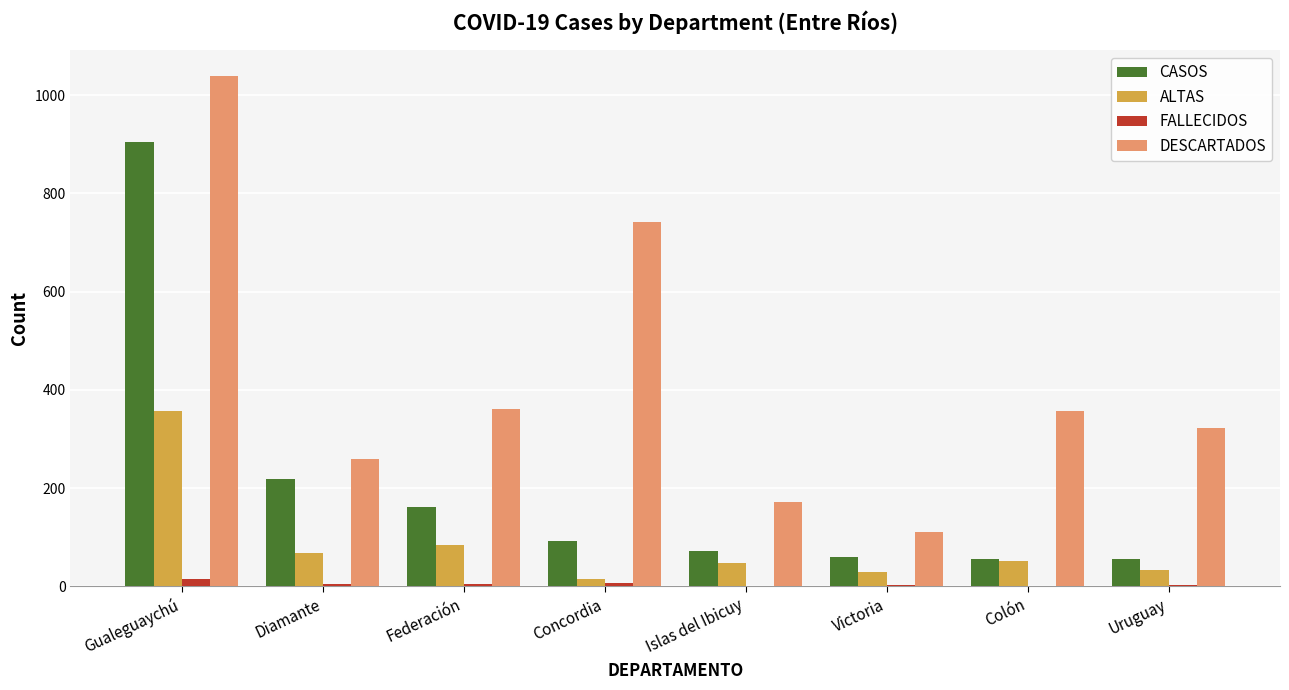

At which category does the chart reach its peak across all series?

Gualeguaychú